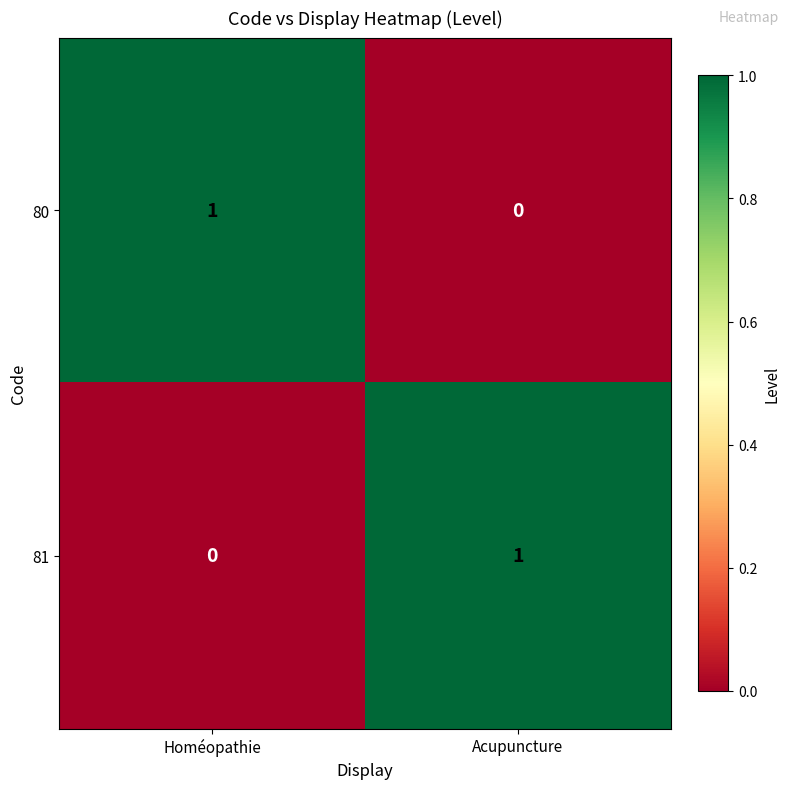

Rank the categories by 81 value from lowest to highest.

Homéopathie, Acupuncture